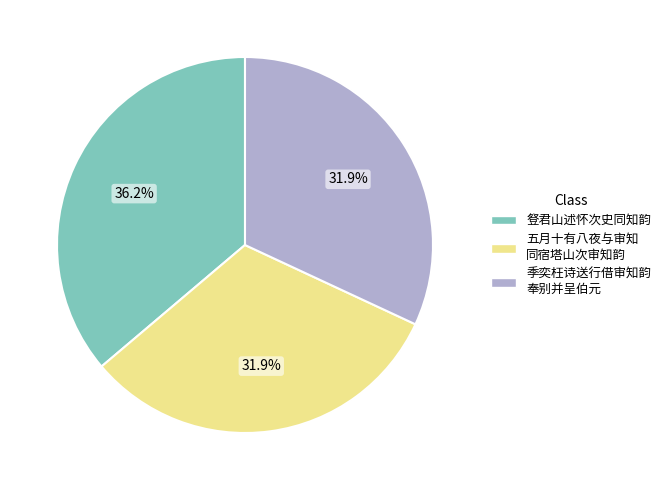

Is there a majority slice in this chart?

No